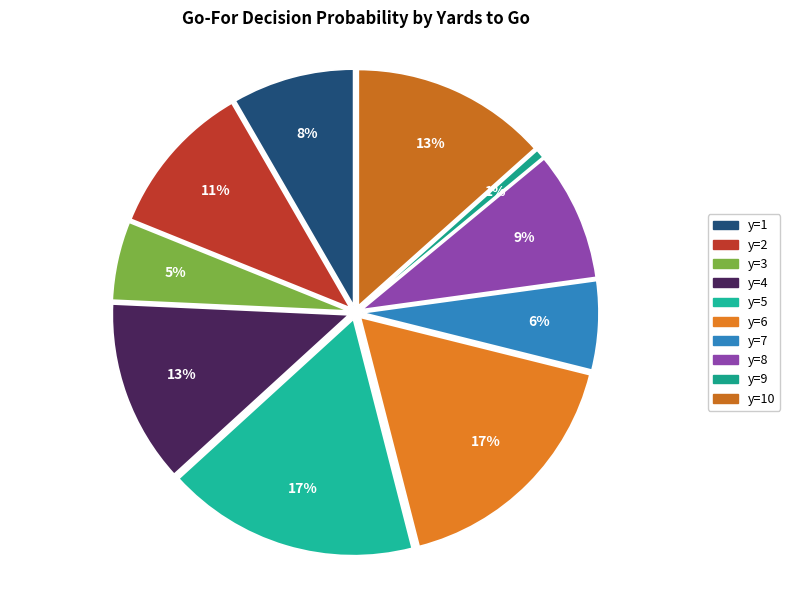

Is there any slice that represents more than half of the pie?

No